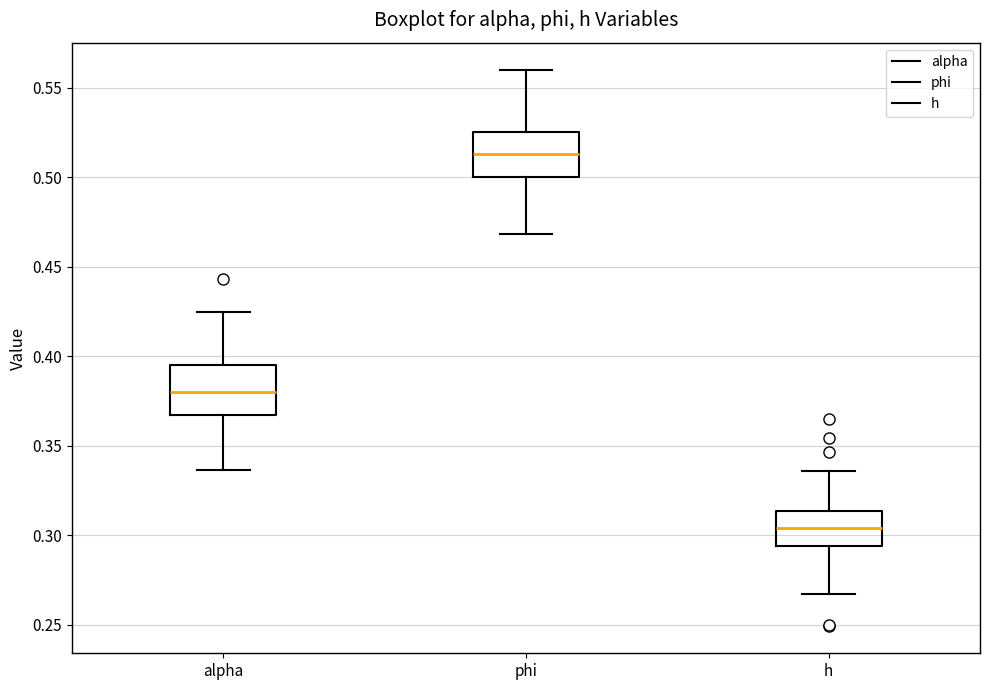

Reading left to right, transcribe this box plot: for each box, give where its median line is, the range the box spans, and where its two whiskers end, as read against the y-axis. The values are not printed on the chart, so give them approximately, as read against the axis.

alpha: median 0.380, box 0.365 to 0.395, whiskers 0.335 to 0.425
phi: median 0.515, box 0.500 to 0.525, whiskers 0.470 to 0.560
h: median 0.305, box 0.295 to 0.315, whiskers 0.265 to 0.335